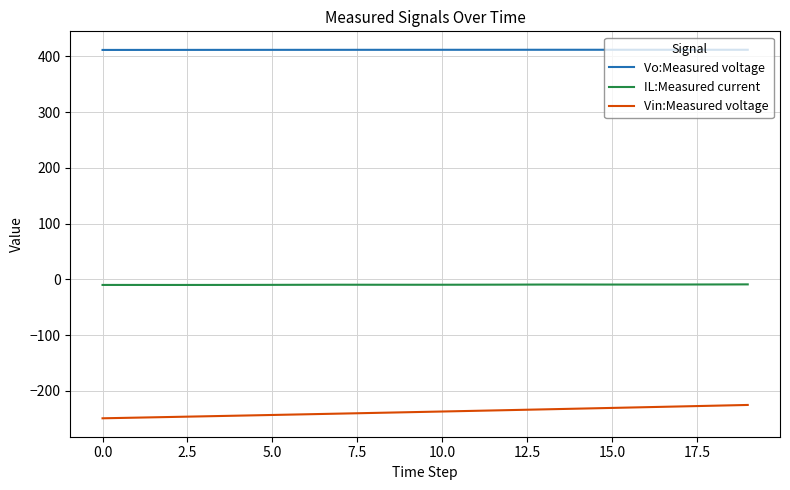

True or false: IL:Measured current and Vo:Measured voltage cross at least once.

False